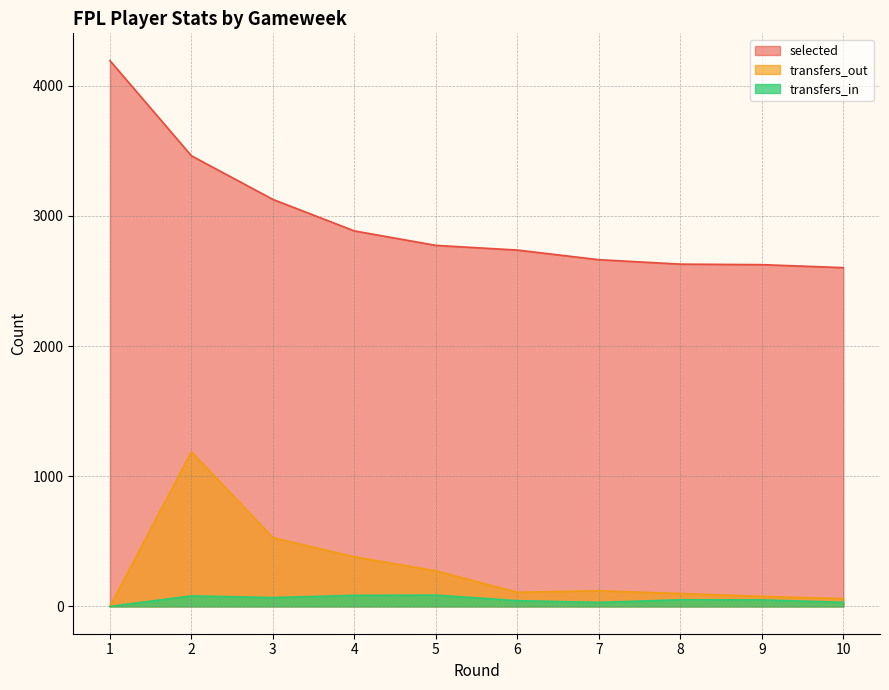

At which category does the chart reach its peak across all series?

1